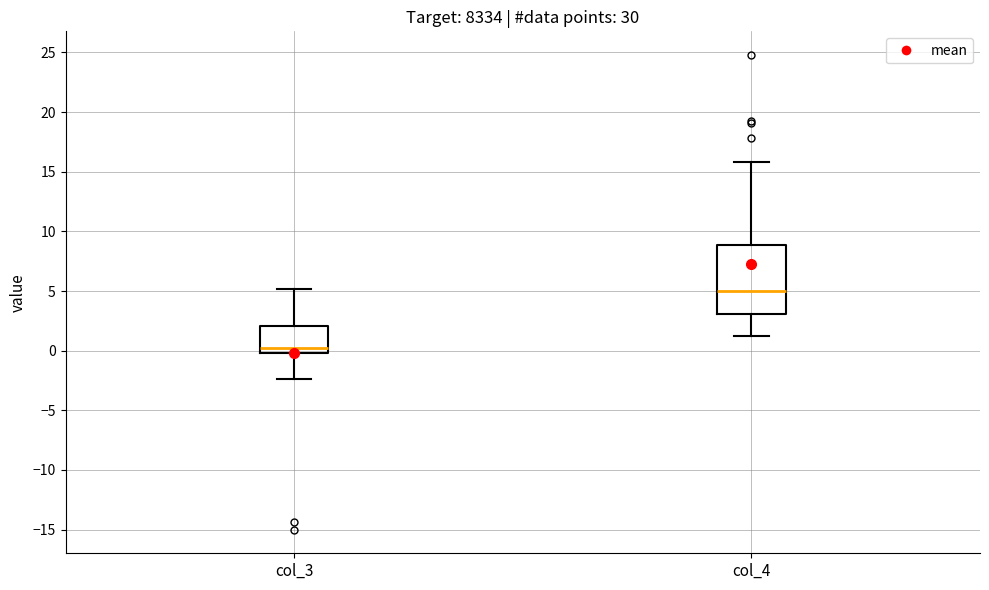

Comparing the boxes themselves (not the whiskers), which one is the tallest?

col_4